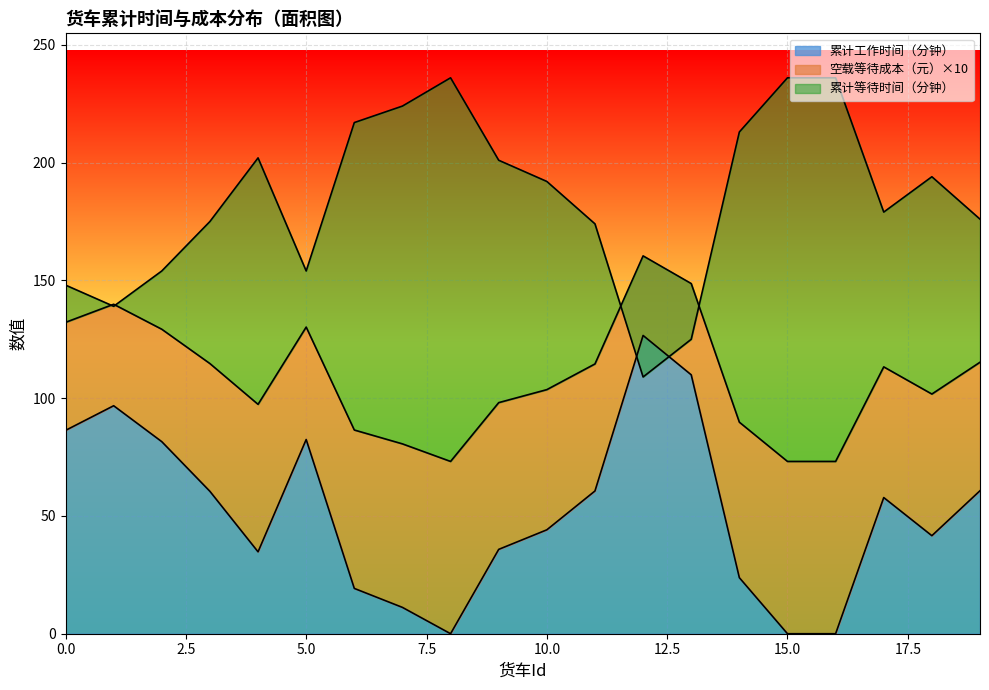

What is the highest value of the 累计工作时间（分钟） series?

126.6